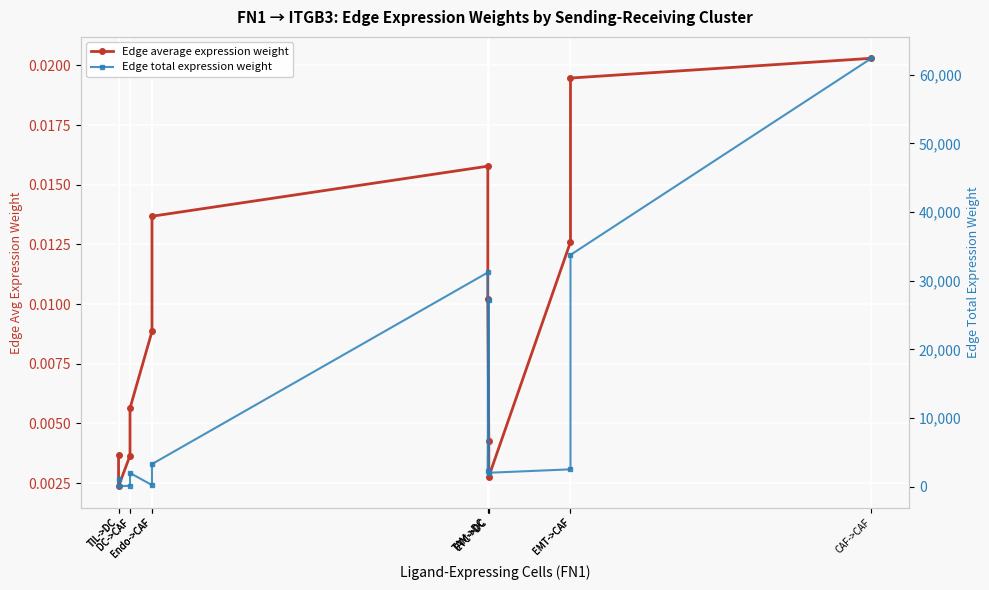

How many lines are shown in the chart?

2